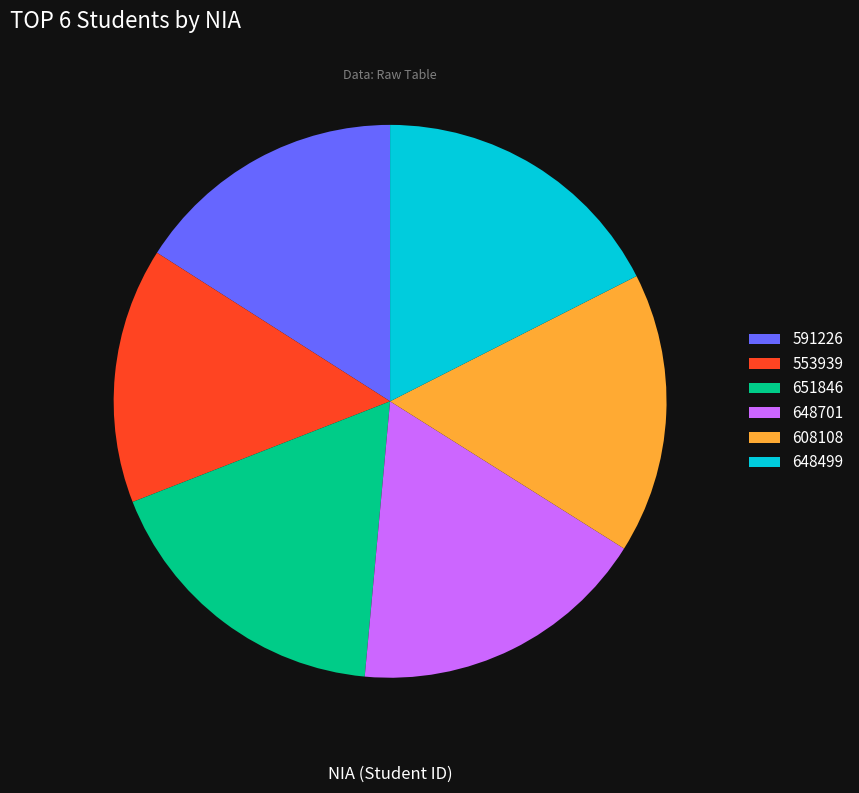

What portion of the pie excludes 648499?

82.5%